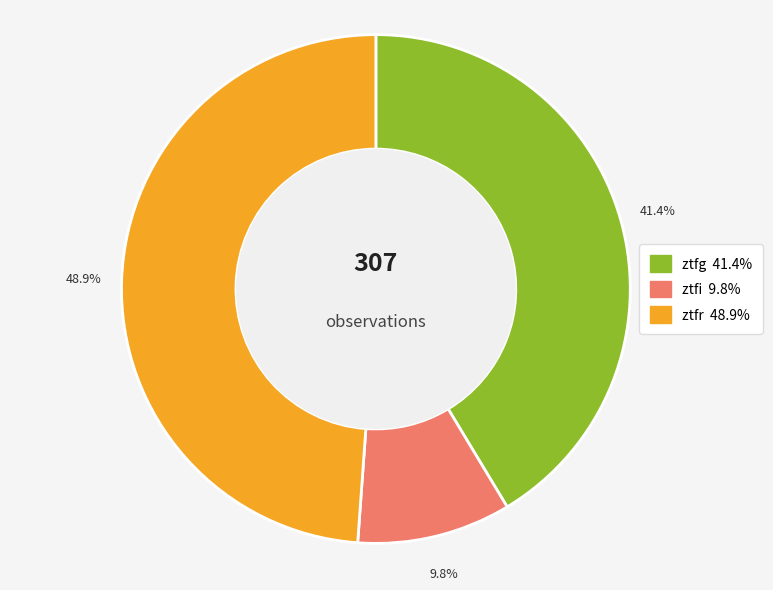

The ztfi slice represents 10% of the pie. True or false?

True